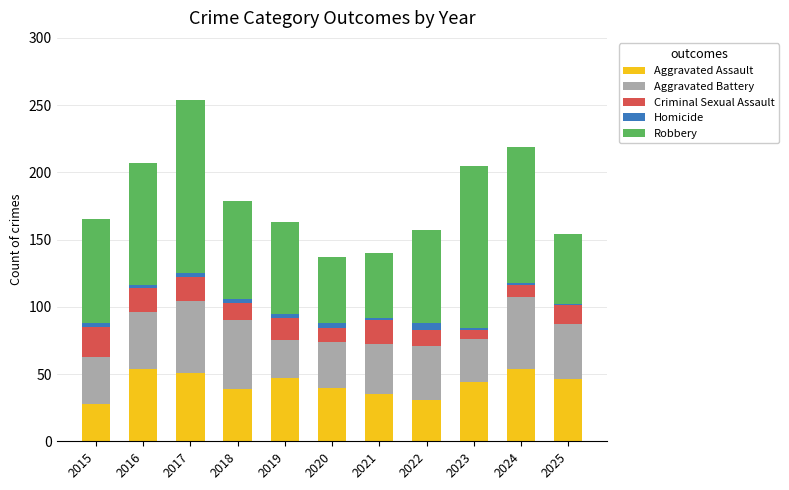

What is the minimum value for Aggravated Assault?

28